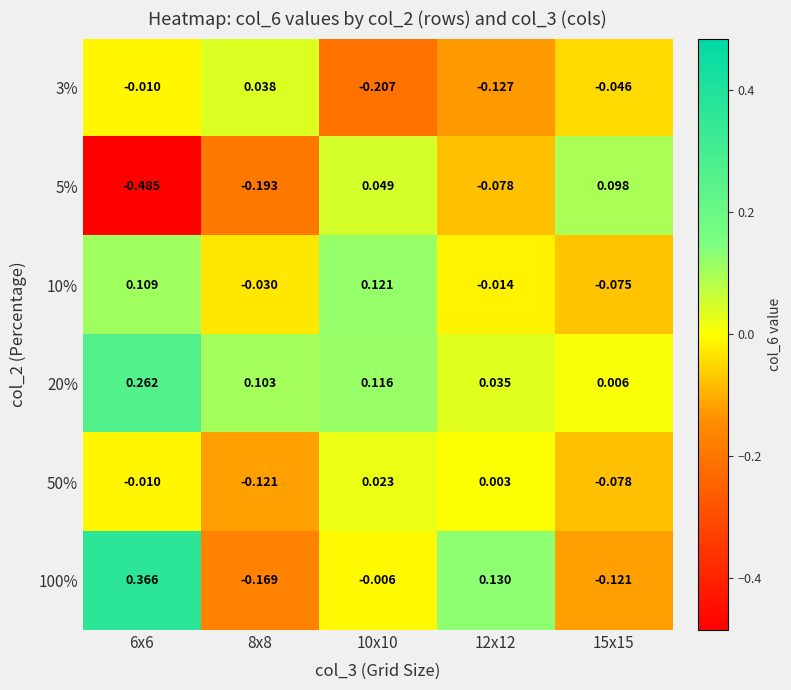

Is the value of 50% at 15x15 greater than the value of 3% at 12x12?

Yes